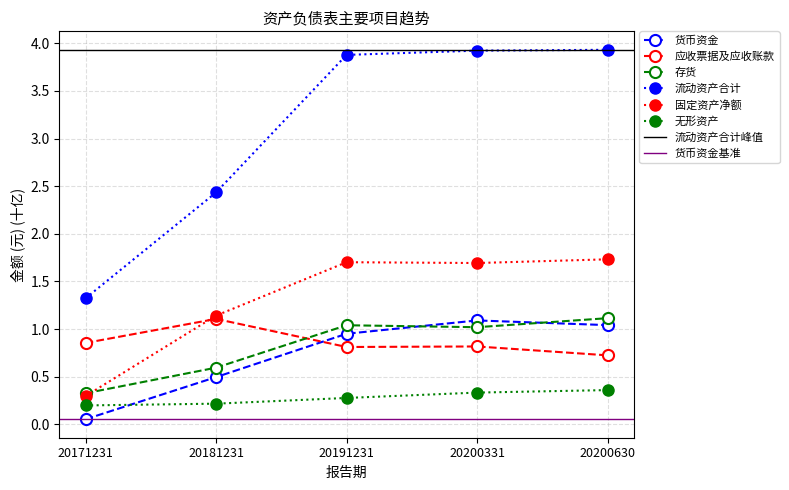

What is the smallest value displayed?

0.1